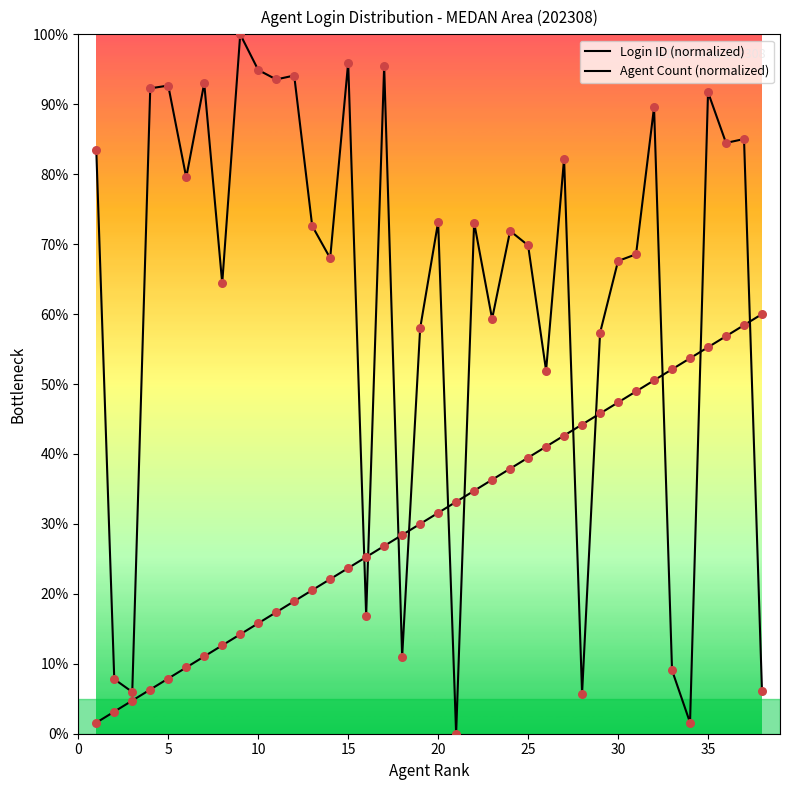

What are all the series names shown in the legend?

Login ID (normalized), Agent Count (normalized)